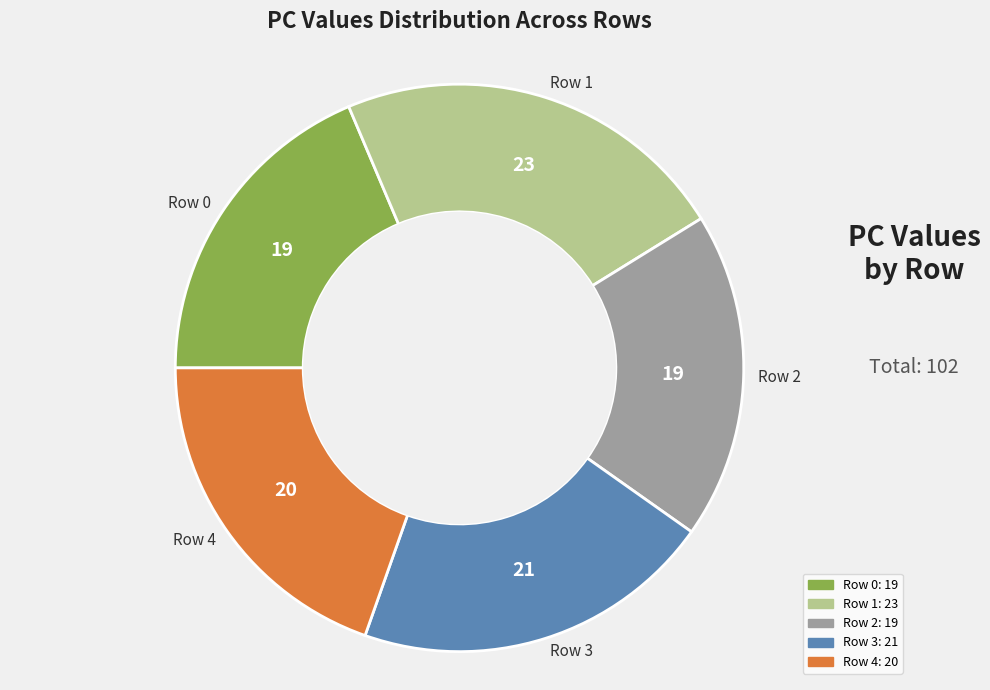

What is the largest slice in the pie chart?

Row 1